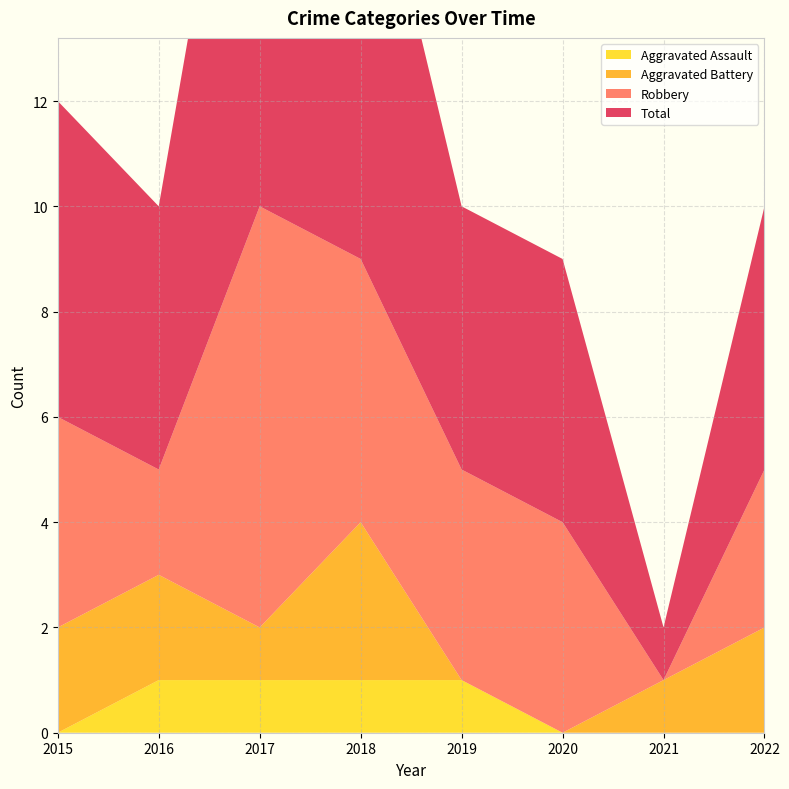

Reading left to right, transcribe all the data shown in this chart.

Aggravated Assault: 2015=0	2016=1	2017=1	2018=1	2019=1	2020=0	2021=0	2022=0
Aggravated Battery: 2015=2	2016=2	2017=1	2018=3	2019=0	2020=0	2021=1	2022=2
Robbery: 2015=4	2016=2	2017=8	2018=5	2019=4	2020=4	2021=0	2022=3
Total: 2015=6	2016=5	2017=11	2018=9	2019=5	2020=5	2021=1	2022=5